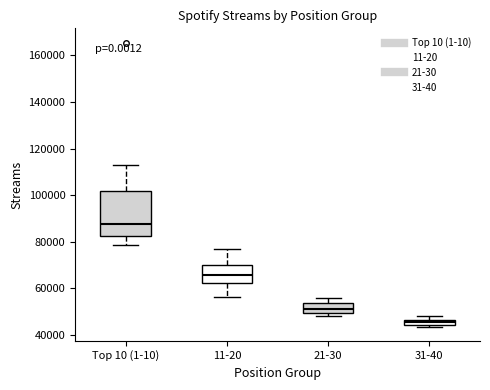

Where is the upper edge of the box for 21-30 on the y-axis? The values are not printed on the chart, so give them approximately, as read against the axis.

54000